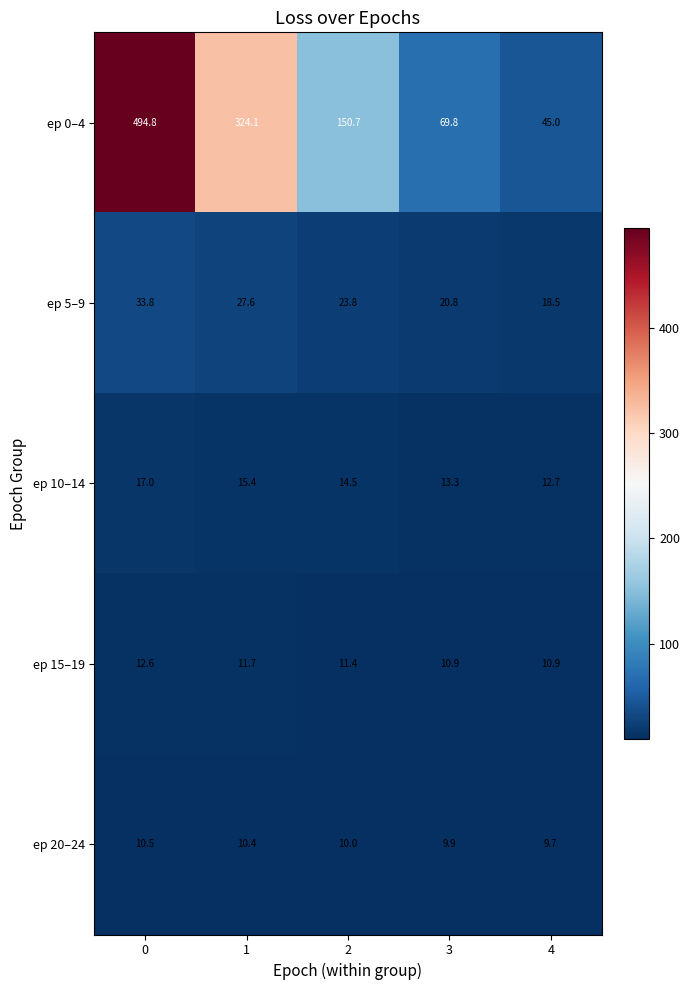

Reading left to right, extract all data points from this chart.

ep 0–4: 494.8	324.1	150.7	69.8	45.0
ep 5–9: 33.8	27.6	23.8	20.8	18.5
ep 10–14: 17.0	15.4	14.5	13.3	12.7
ep 15–19: 12.6	11.7	11.4	10.9	10.9
ep 20–24: 10.5	10.4	10.0	9.9	9.7